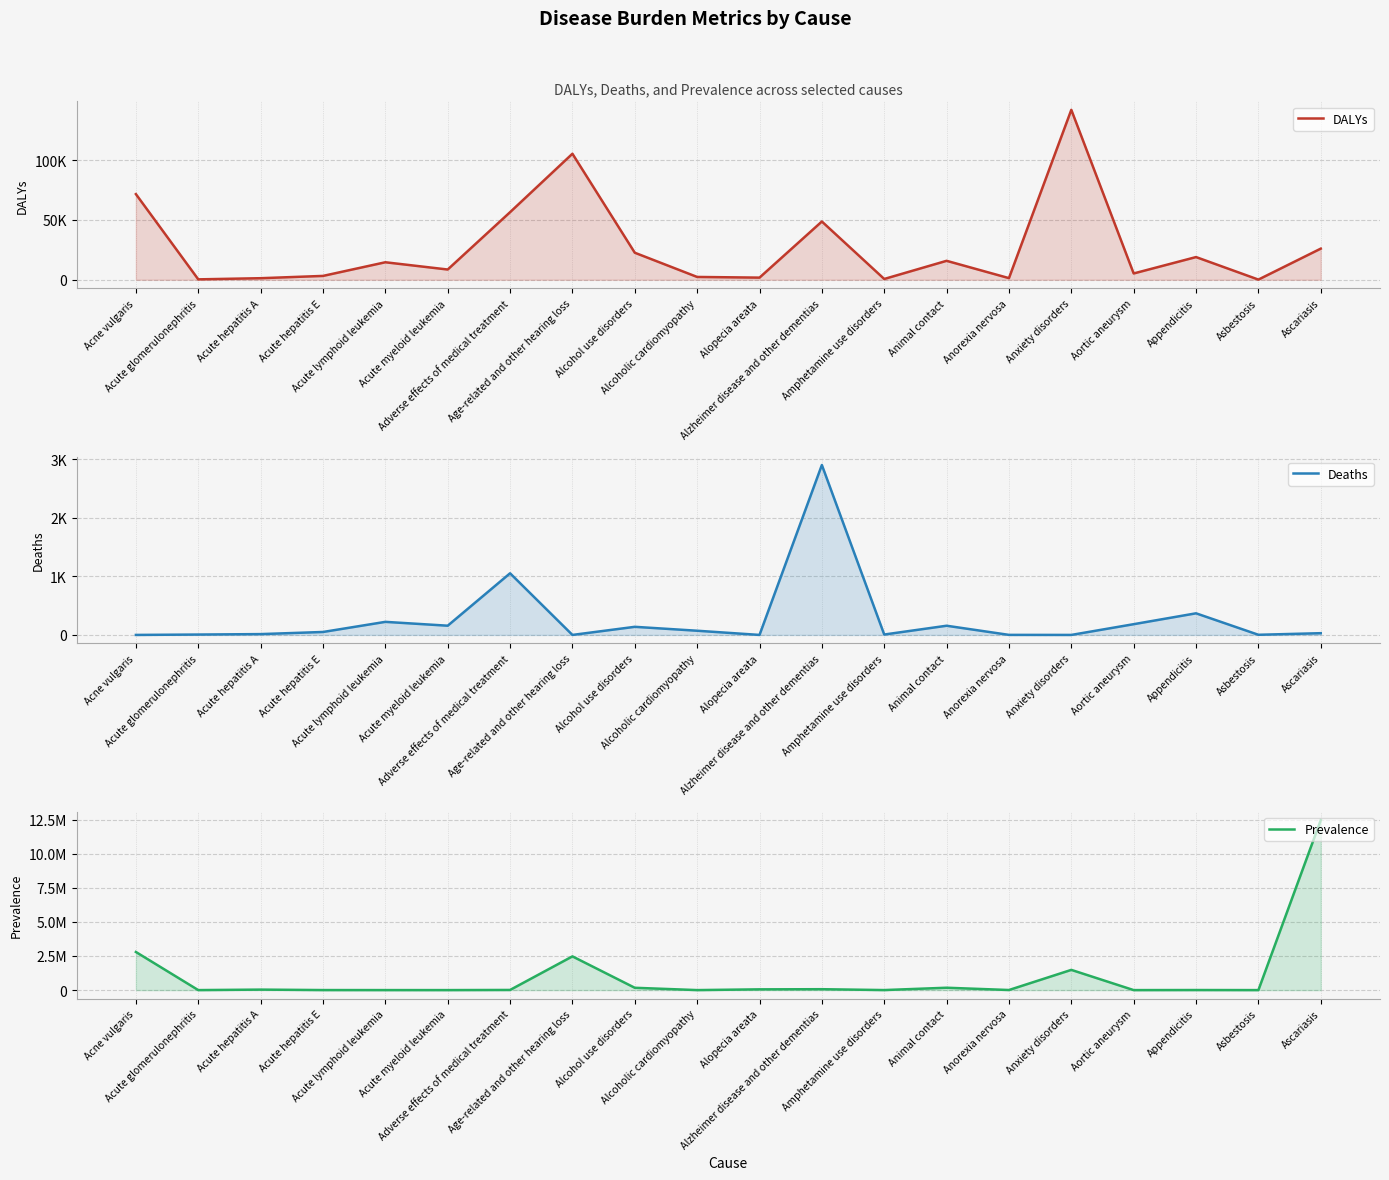

What is the difference between the highest and lowest values at Asbestosis?

273.6